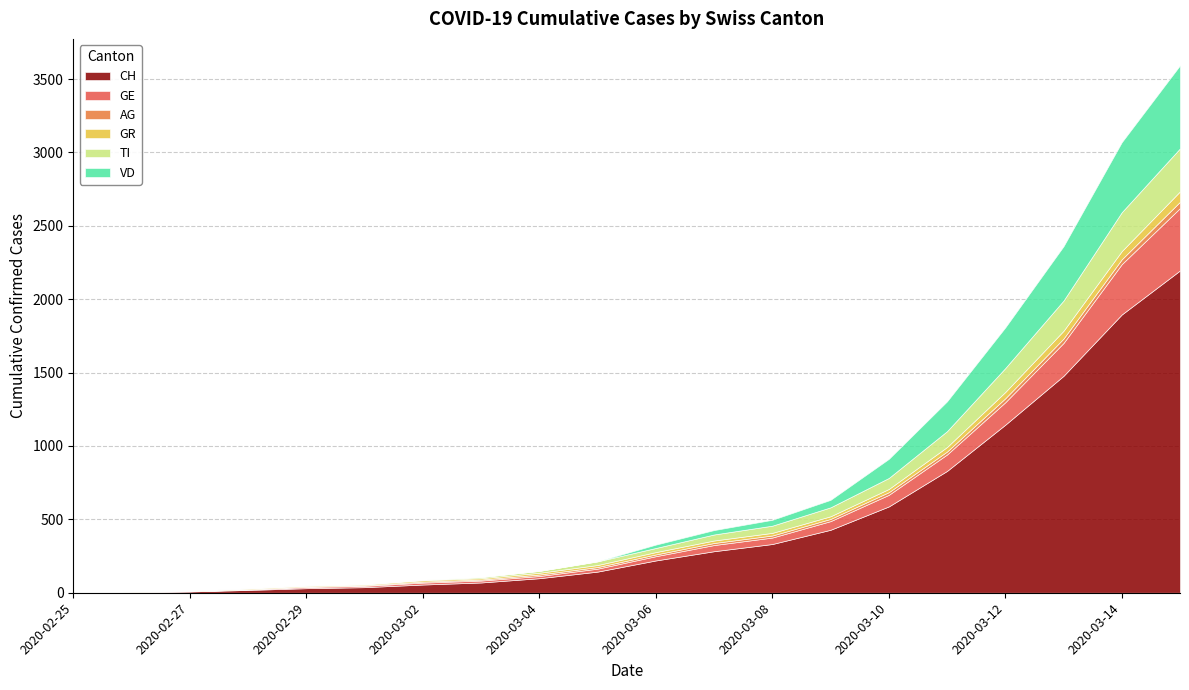

Between 2020-03-15 and 2020-03-07, which is larger?

2020-03-15